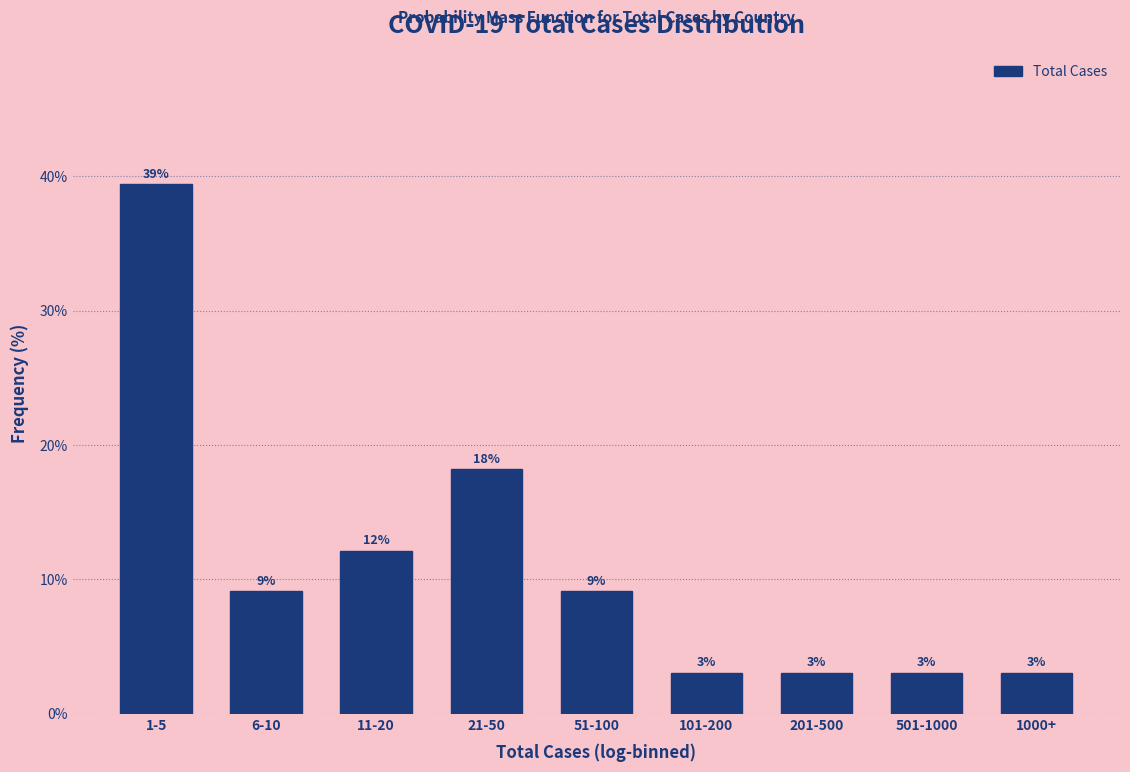

How many bars are there in total?

9